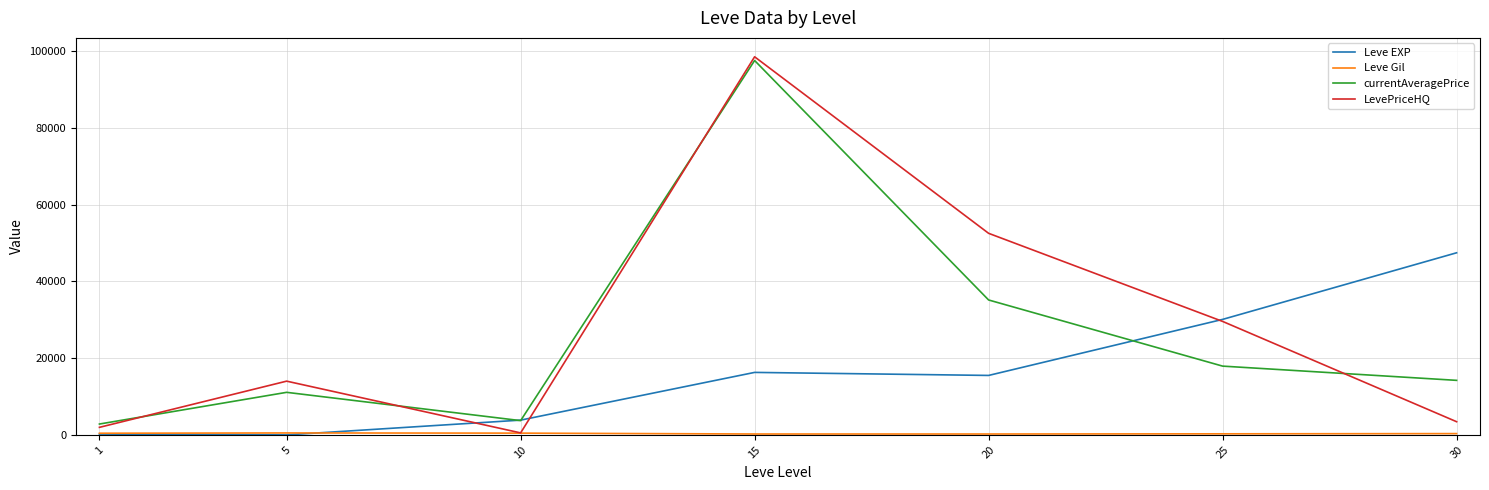

Is the value of LevePriceHQ at 25 greater than the value of Leve EXP at 15?

Yes